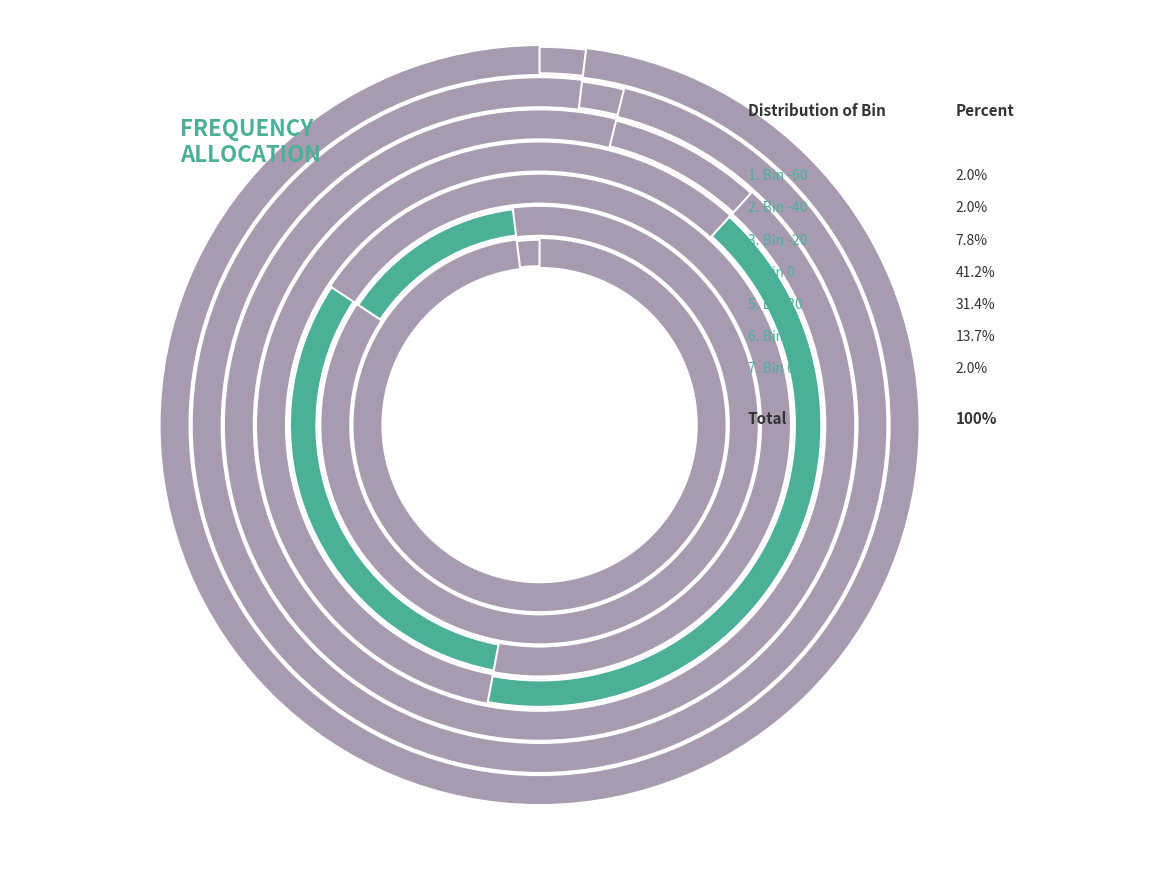

Is there a majority slice in this chart?

No